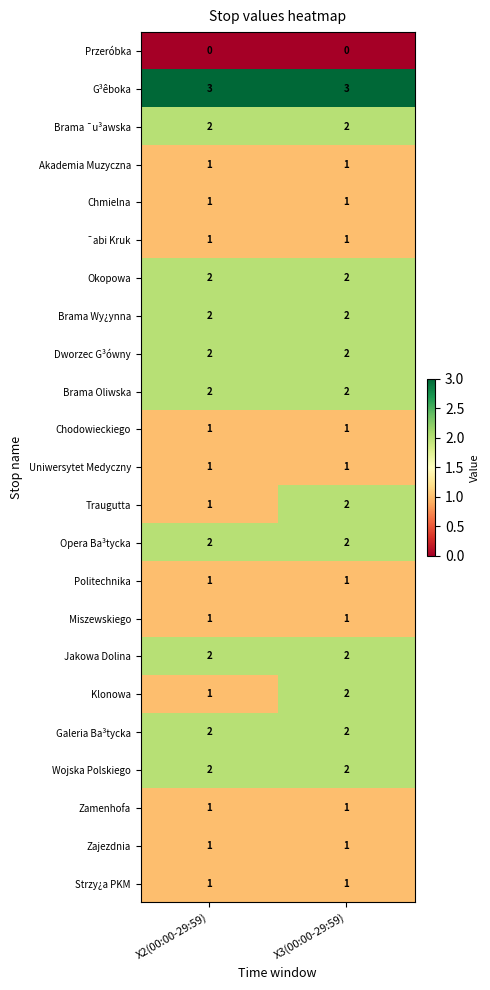

What is the spread (max minus min) of values at X3(00:00-29:59)?

3